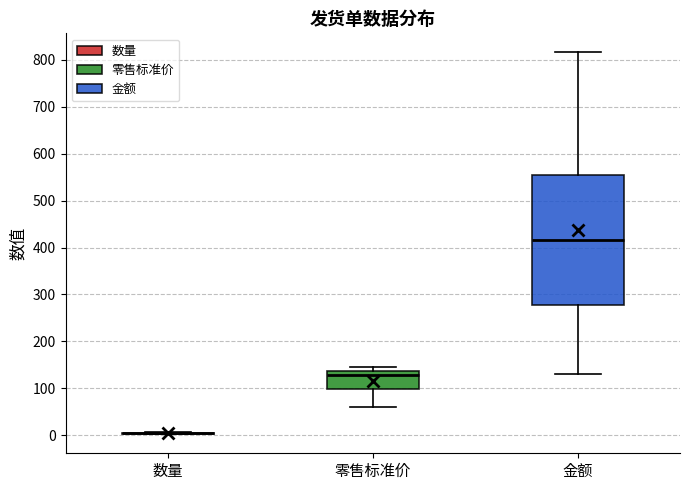

Reading left to right, read every box against the y-axis: the position of its median line, the range the box covers, and the ends of its whiskers. The values are not printed on the chart, so give them approximately, as read against the axis.

数量: box collapsed to a line at 0, whiskers 0 to 10
零售标准价: median 130, box 100 to 140, whiskers 60 to 150
金额: median 420, box 280 to 560, whiskers 130 to 820